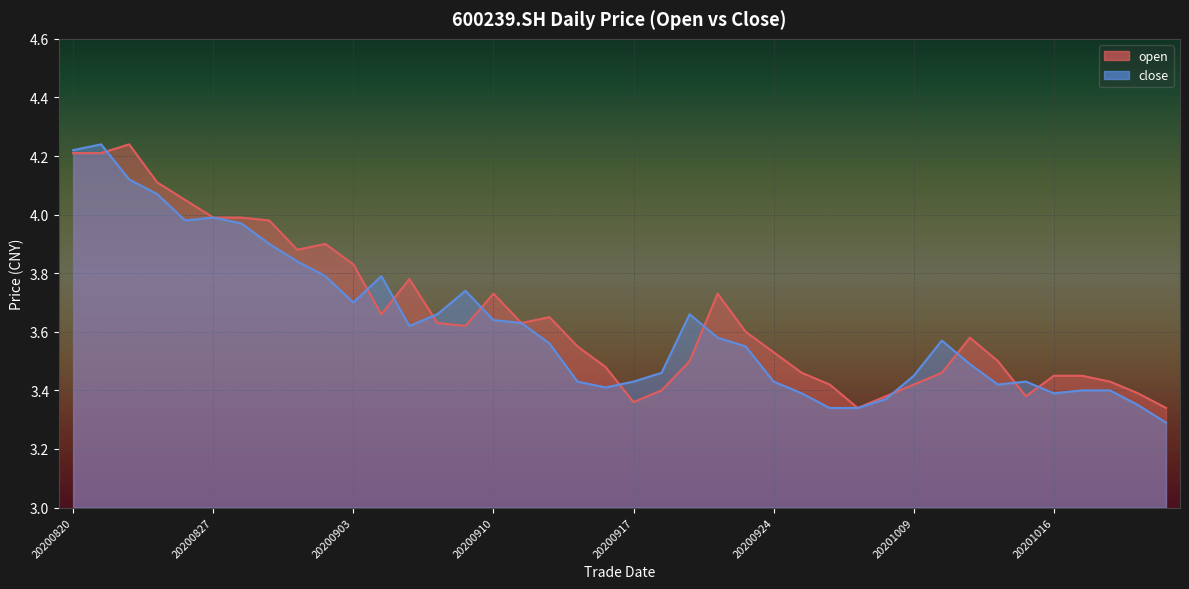

Rank the series at 20200916 from highest to lowest value.

open, close